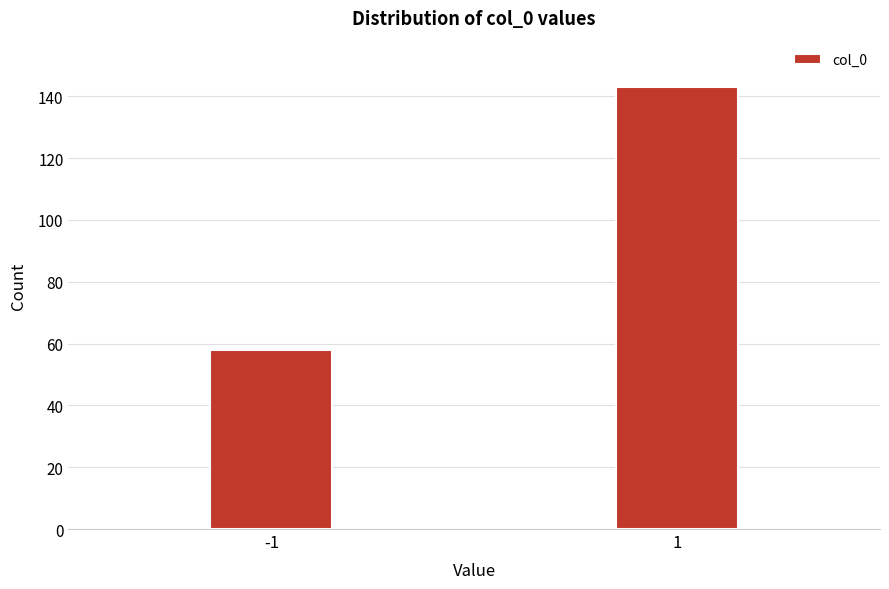

Reading left to right, list all the values displayed in this chart.

58	143